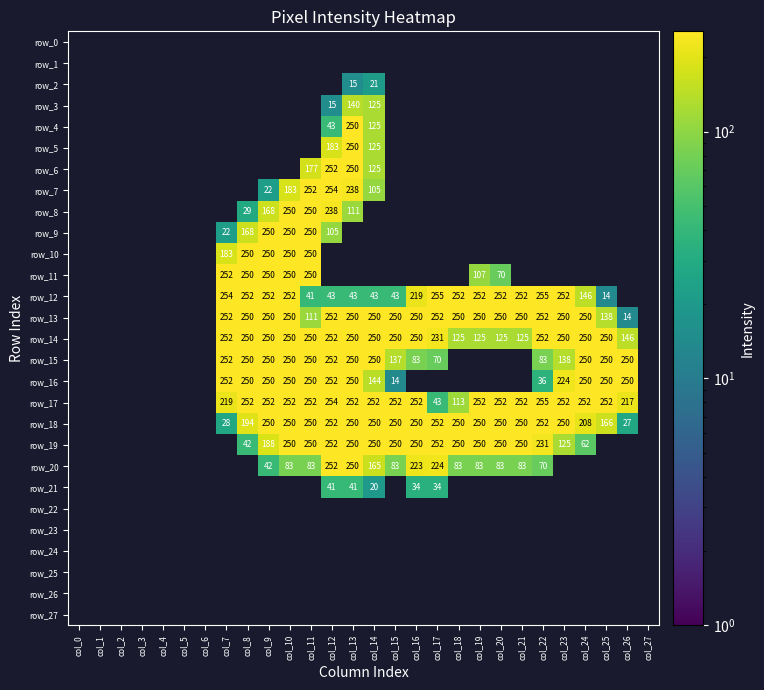

Is it true that row_18 equals 194 at col_8?

True